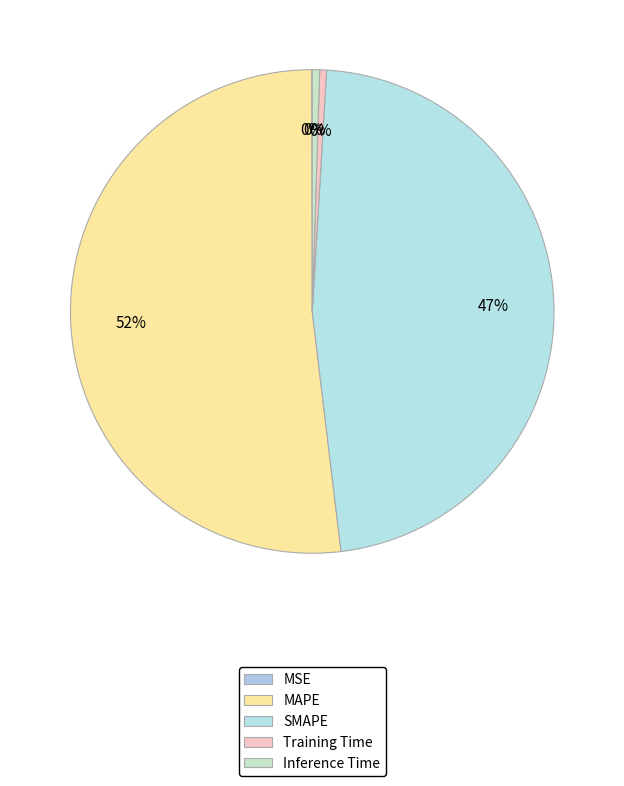

To the nearest percent, what is the difference between the largest and smallest slice percentages?

52%